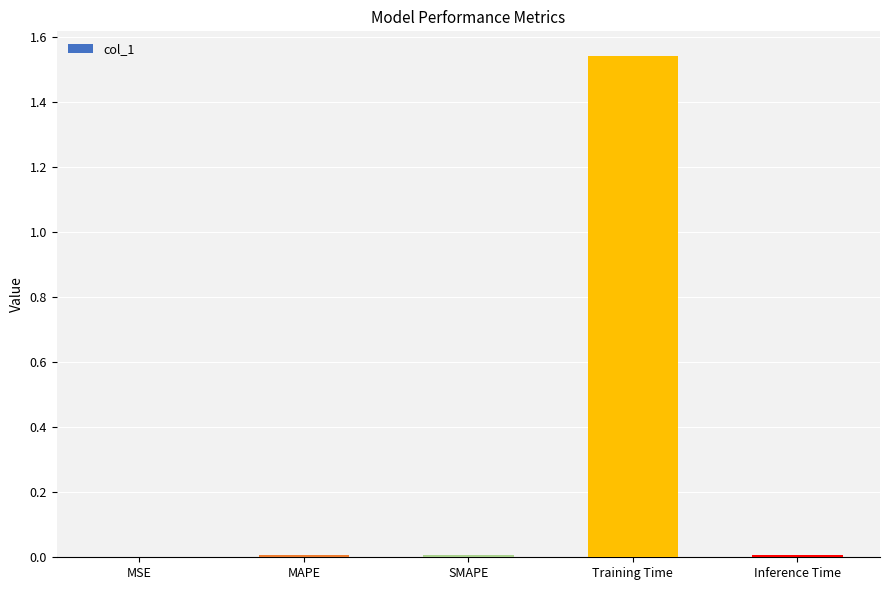

What is the sum of all values?

1.6